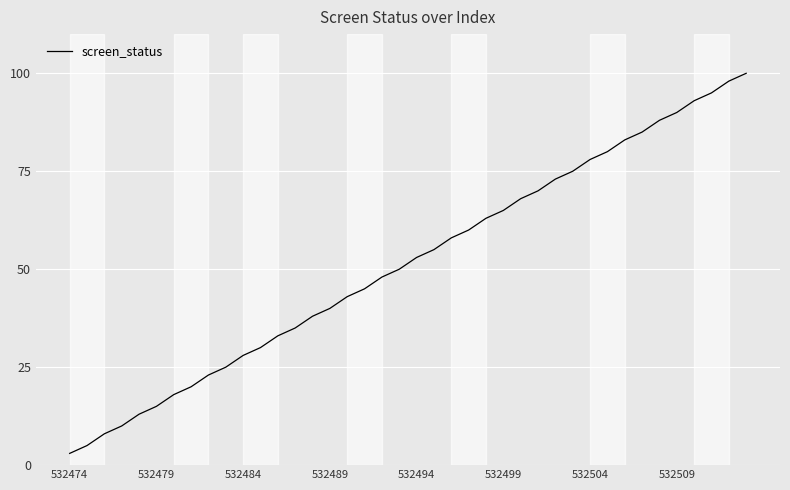

What is the maximum value shown in the chart?

100